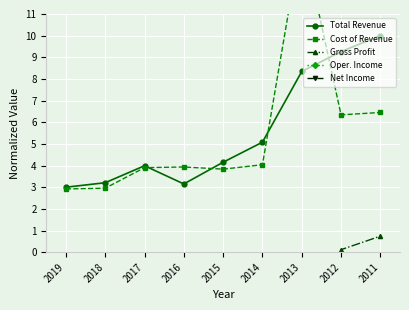

How many series are shown in this chart?

5